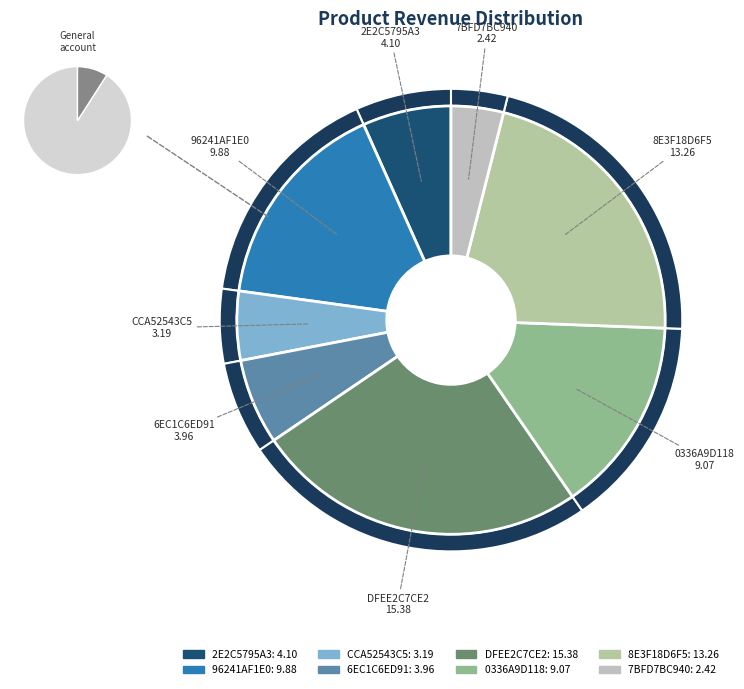

Is it true that 7BFD7BC940 is 12% of the pie?

False